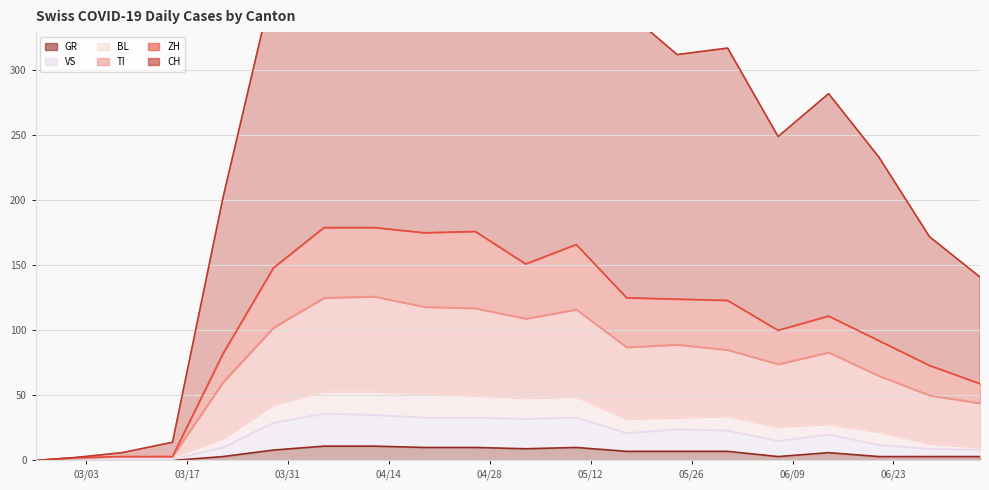

At which label does BL first exceed 32?

2020-03-29